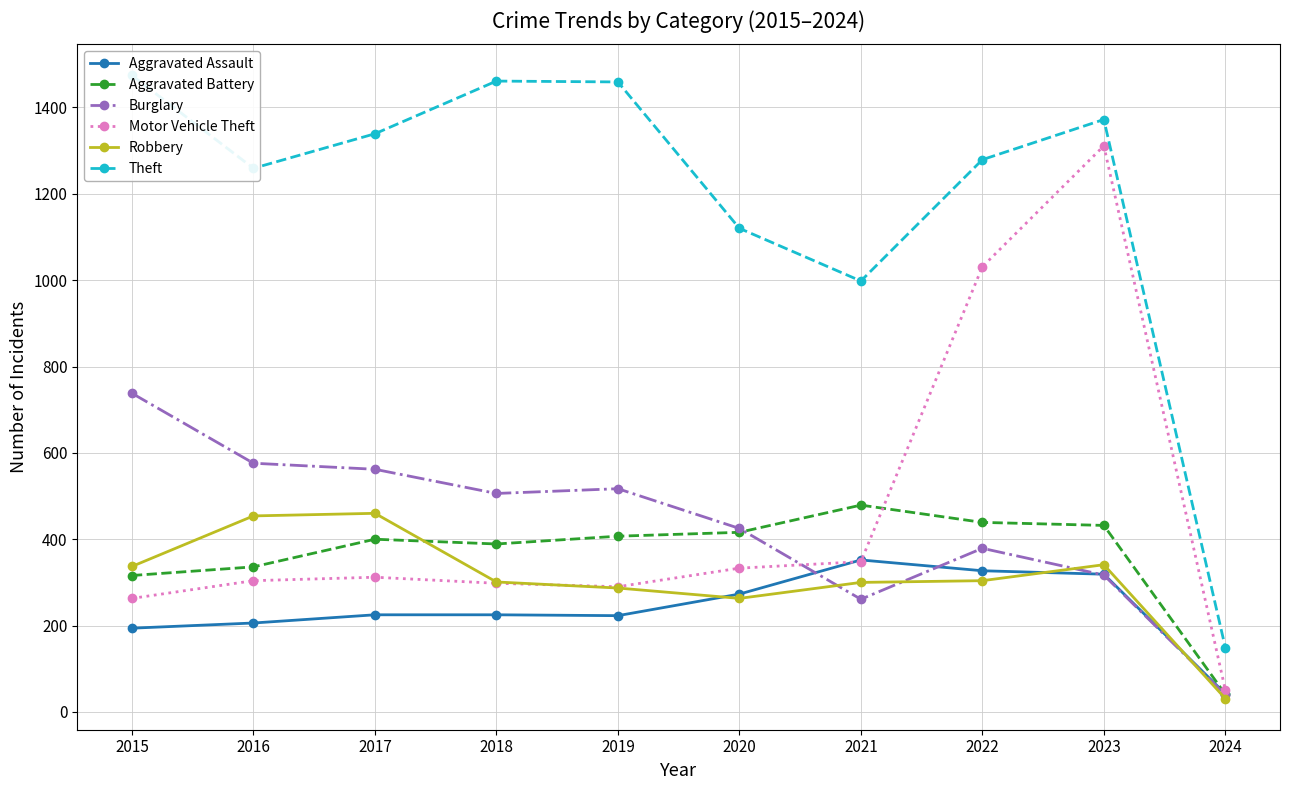

How many lines are shown in the chart?

6